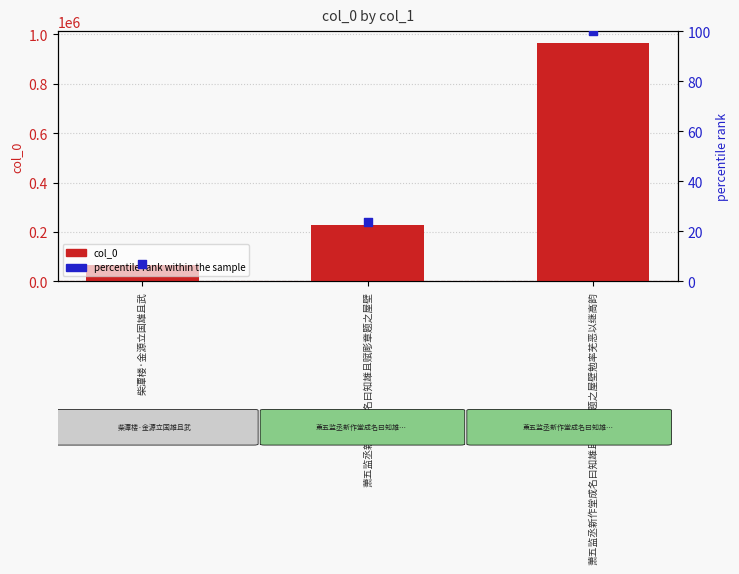

Which series has the largest Y range (max minus min)?

col_0